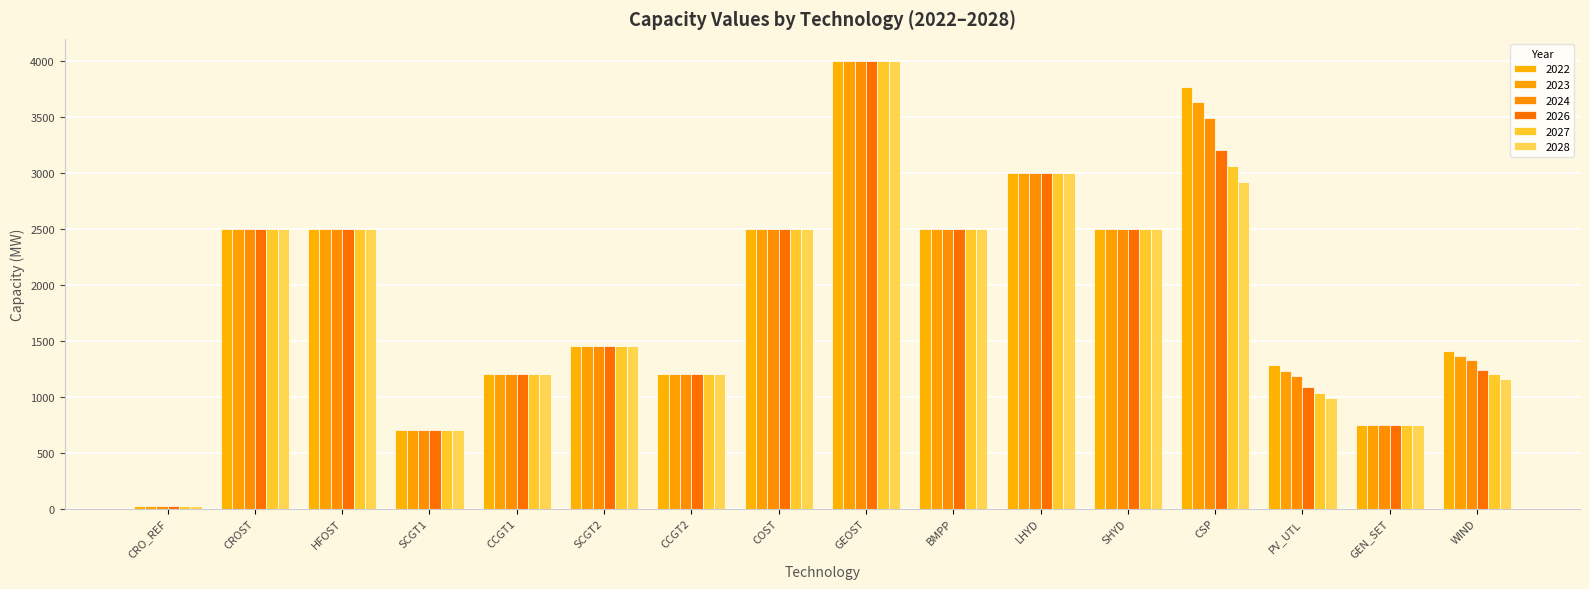

Is the value of 2022 at WIND greater than the value of 2028 at BMPP?

No